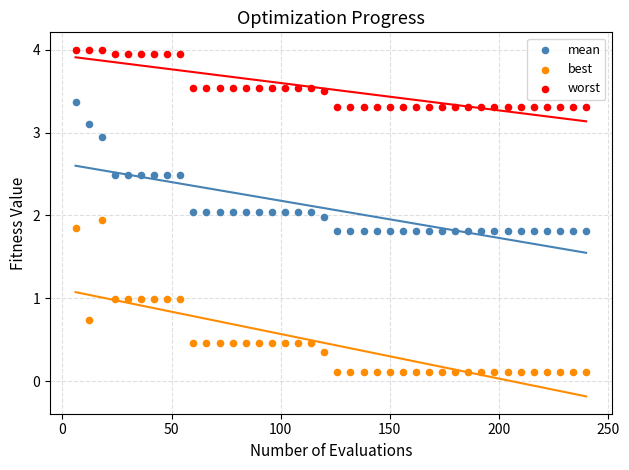

Which series contains the lowest Y value?

best